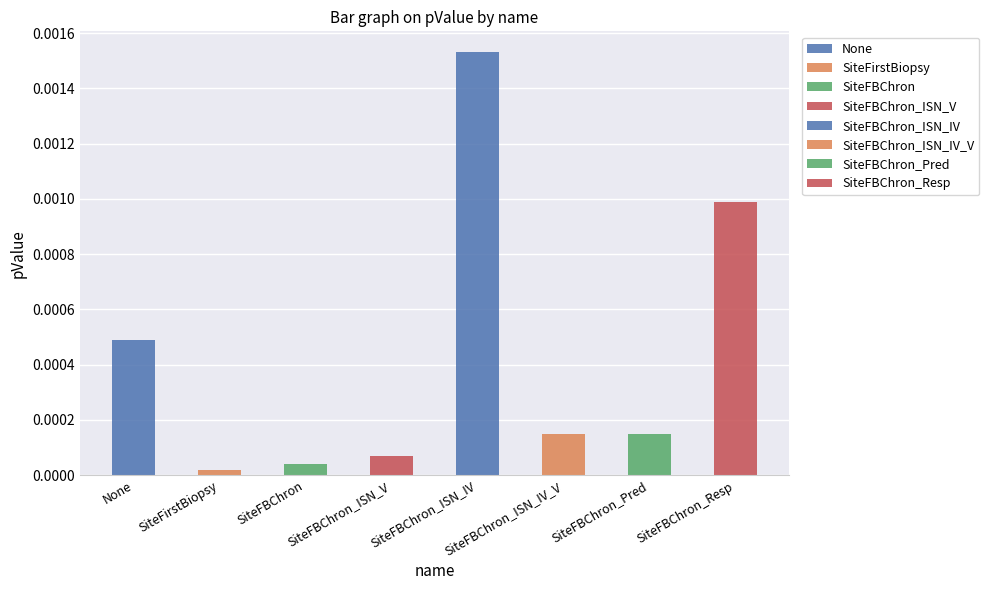

Which category has the lowest value across all series?

SiteFirstBiopsy